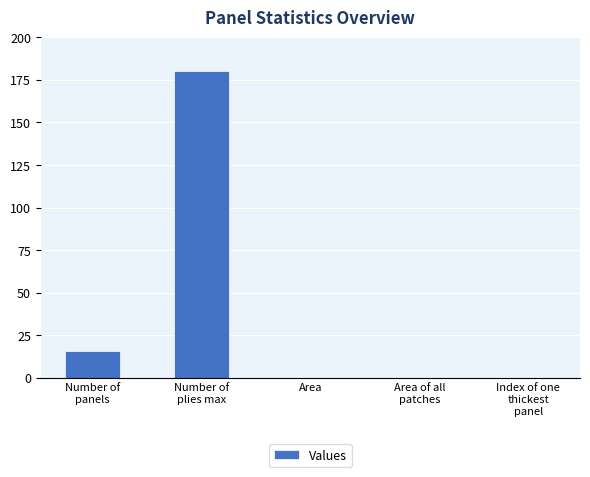

Is it true that the value at Area is -114?

False